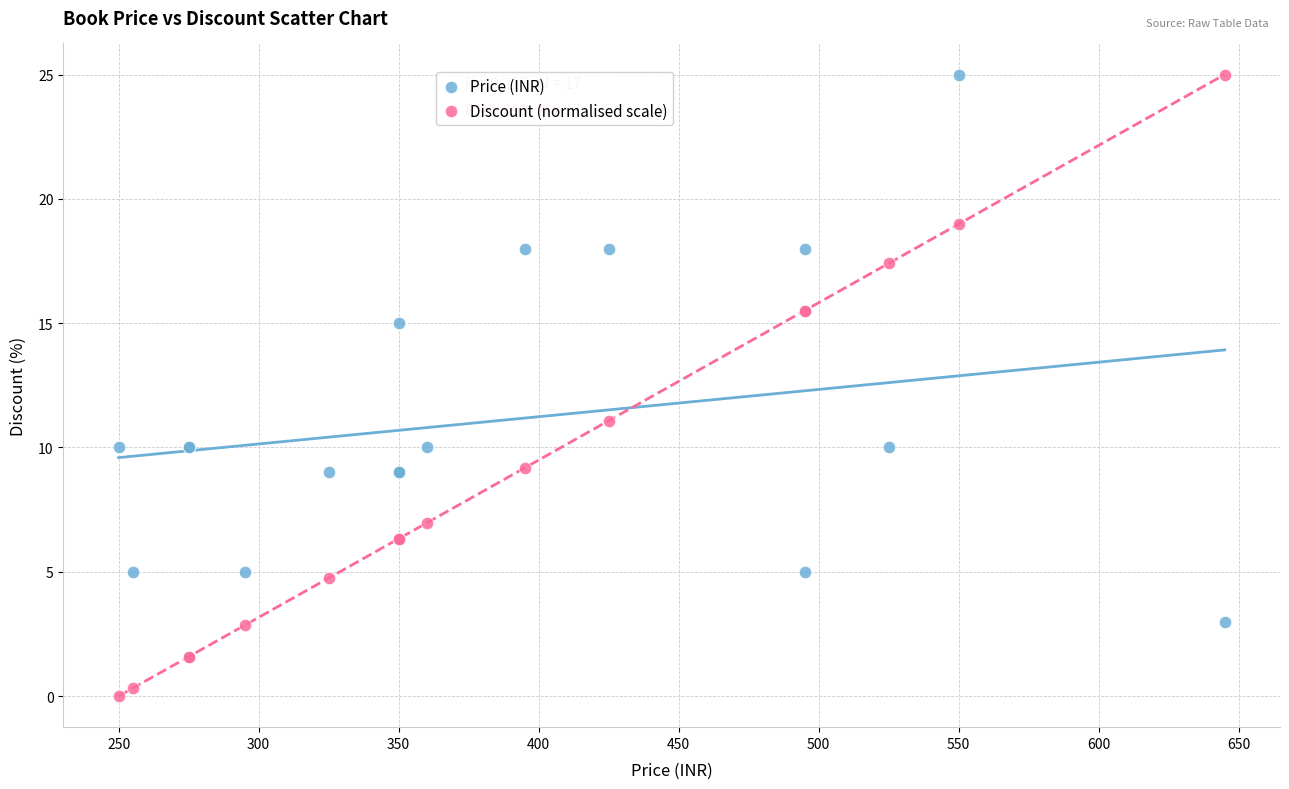

In the Discount (normalised scale) series, what Y value is closest to 12?

11.1